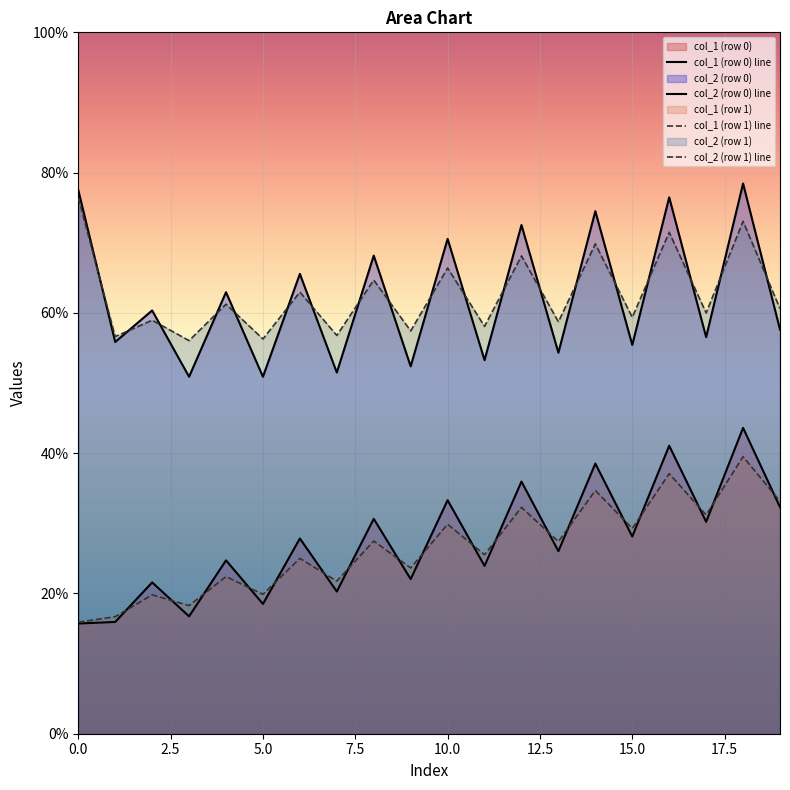

Which series has the largest total across all categories?

col_2 (row 1) line